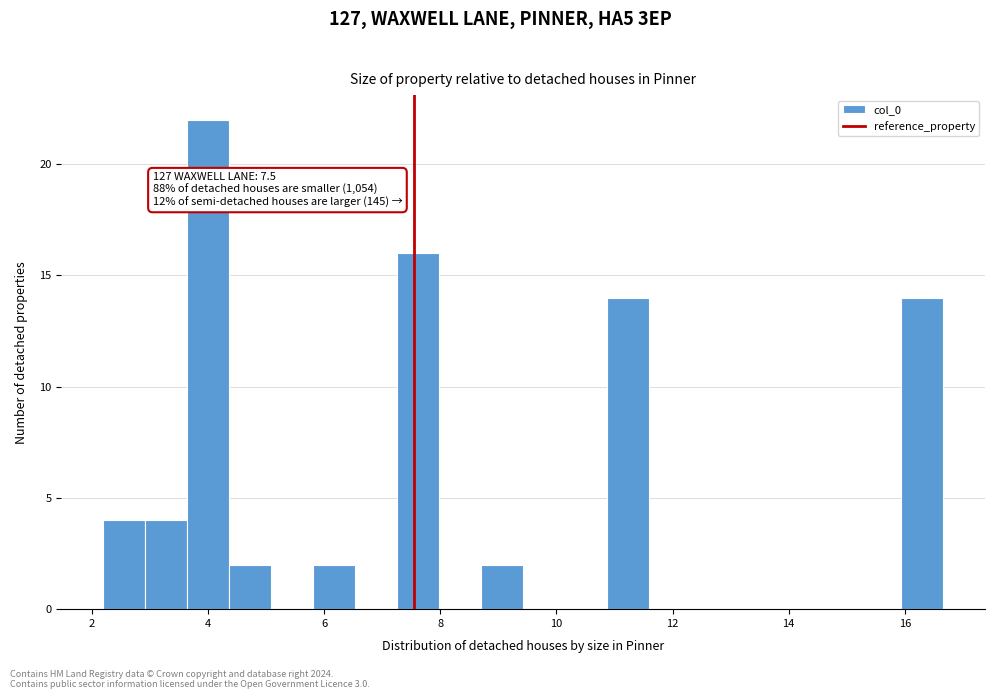

Read against the x-axis, roughly where is the centre of the tallest bar?

4.0